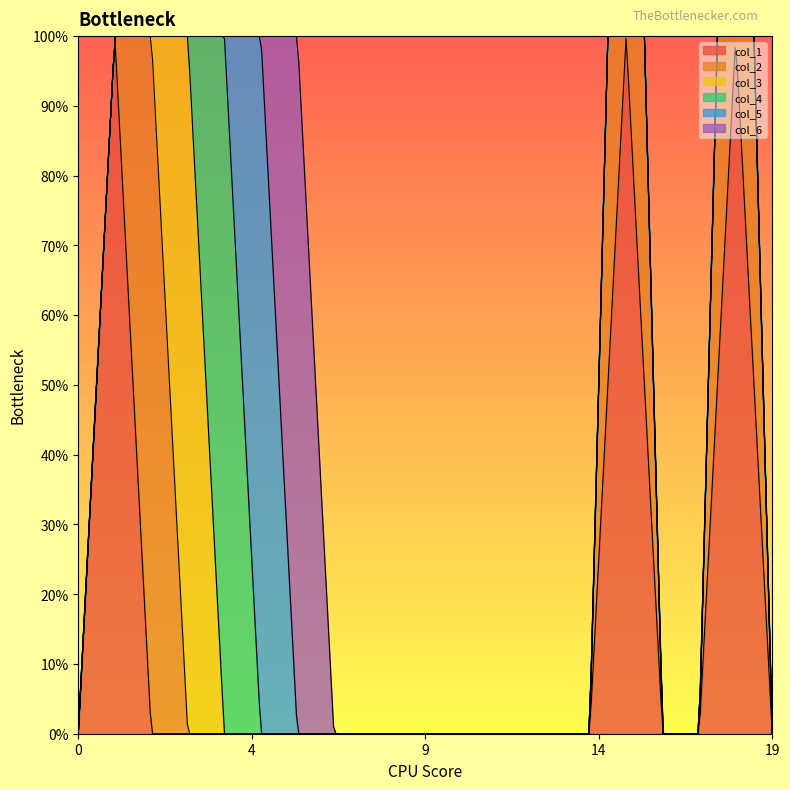

True or false: col_6 and col_5 intersect in this chart.

True